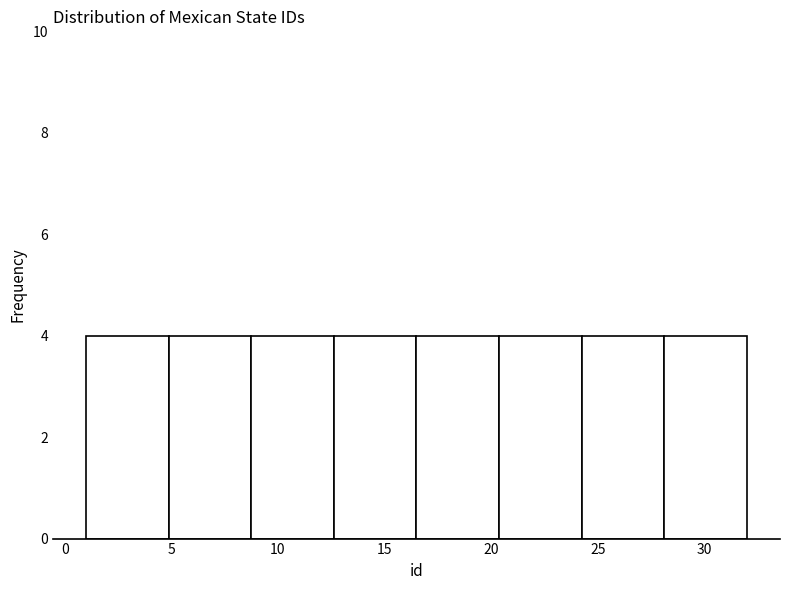

Reading left to right, list every bar in this chart as the range it spans on the x-axis followed by its height. Neither the bar edges nor the heights are printed on the chart, so give them approximately, as read against the axes.

1.0 to 5.0: 4
5.0 to 9.0: 4
9.0 to 12.5: 4
12.5 to 16.5: 4
16.5 to 20.5: 4
20.5 to 24.5: 4
24.5 to 28.0: 4
28.0 to 32.0: 4